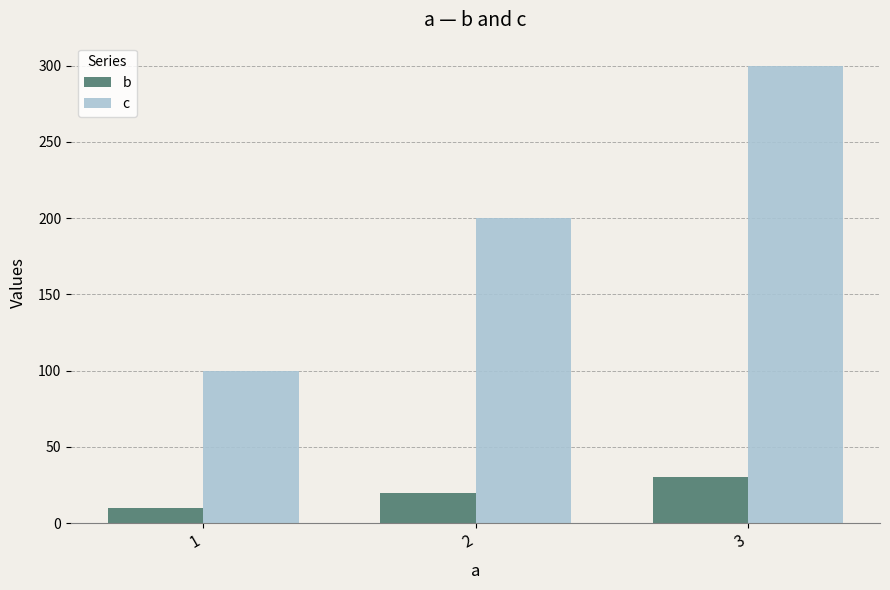

At 1, list the series in order from largest to smallest.

c, b